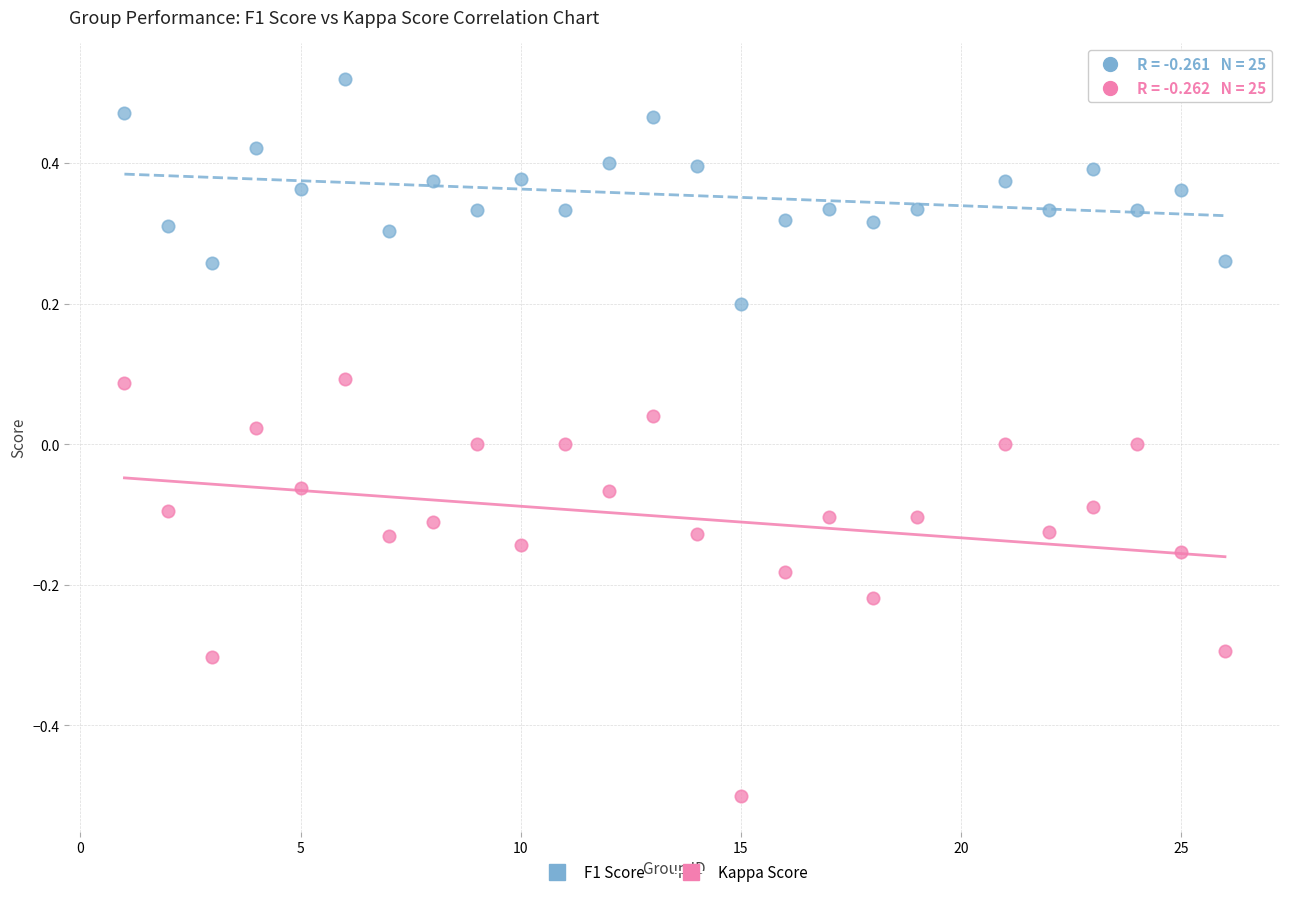

Which series contains the lowest Y value?

Kappa Score